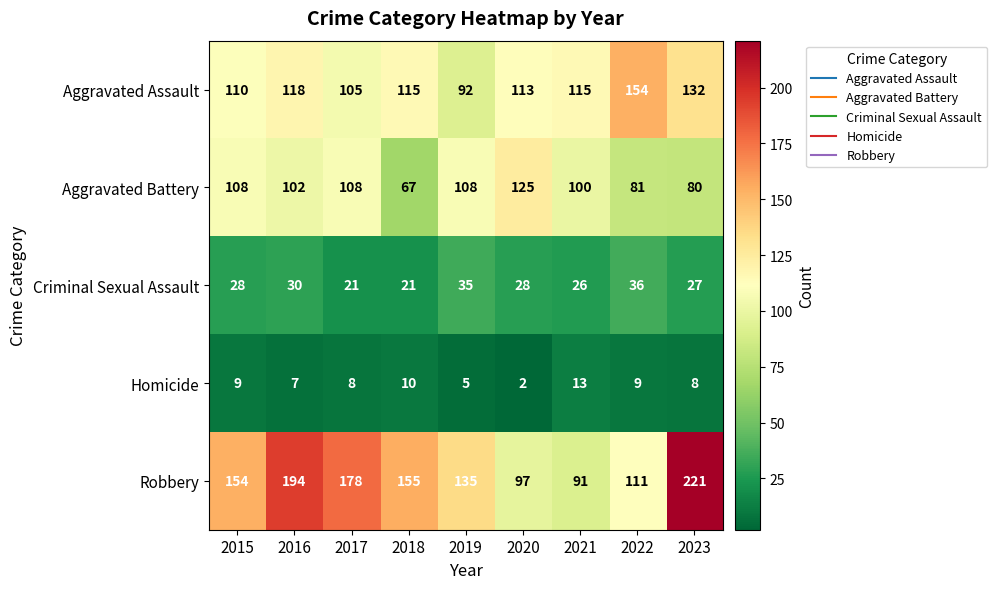

Where does the Aggravated Battery series first go above 102?

2015